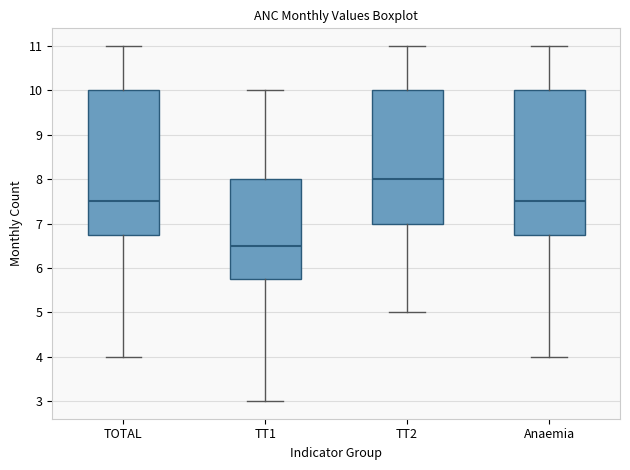

Reading left to right, transcribe this box plot: for each box, give where its median line is, the range the box spans, and where its two whiskers end, as read against the y-axis. The values are not printed on the chart, so give them approximately, as read against the axis.

TOTAL: median 7.5, box 6.8 to 10.0, whiskers 4.0 to 11.0
TT1: median 6.5, box 5.8 to 8.0, whiskers 3.0 to 10.0
TT2: median 8.0, box 7.0 to 10.0, whiskers 5.0 to 11.0
Anaemia: median 7.5, box 6.8 to 10.0, whiskers 4.0 to 11.0